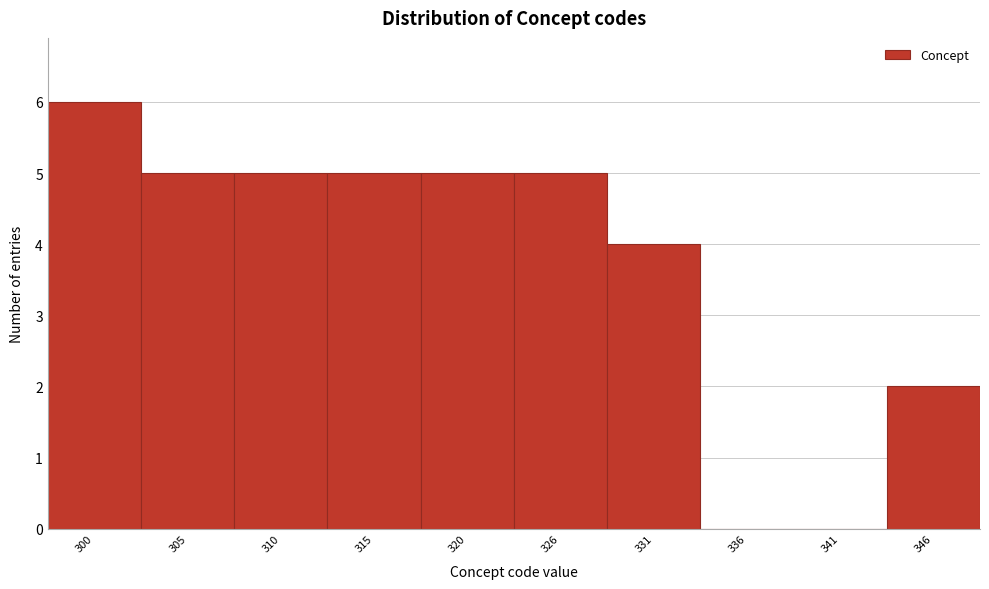

Reading left to right, what are all the values shown in this chart?

300=6	305=5	310=5	315=5	320=5	326=5	331=4	336=0	341=0	346=2